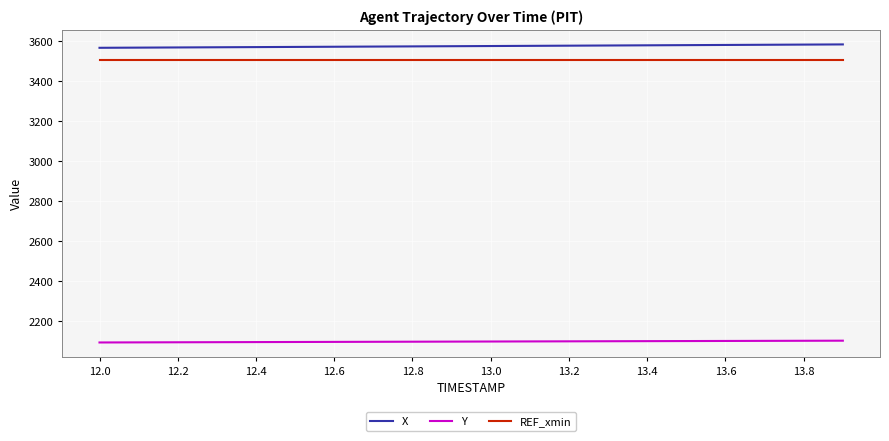

Which series has the largest total across all categories?

X